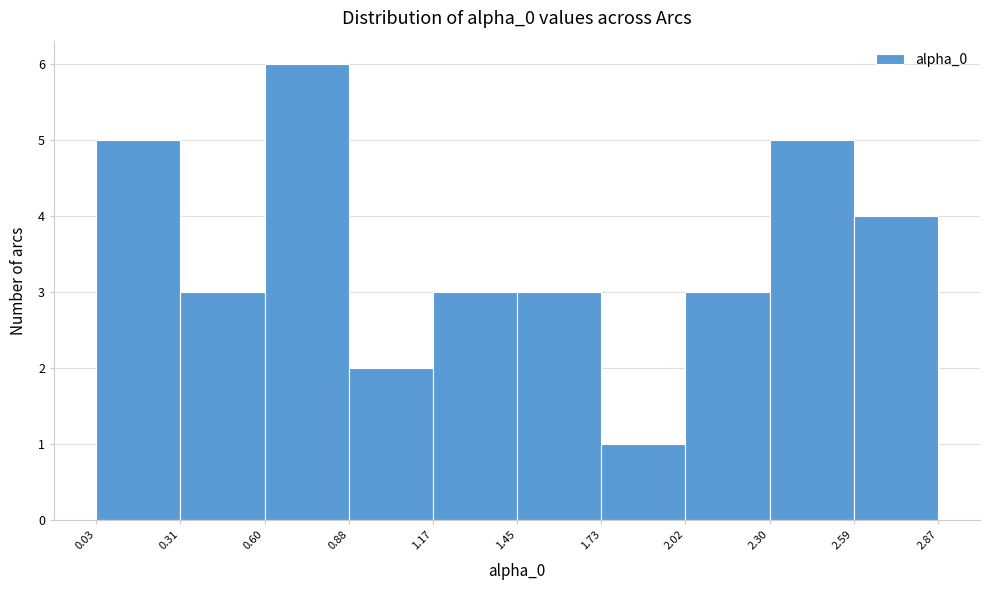

How tall is the bar that spans 0.31 to 0.60 on the x-axis? The values are not printed on the chart, so give them approximately, as read against the axis.

3